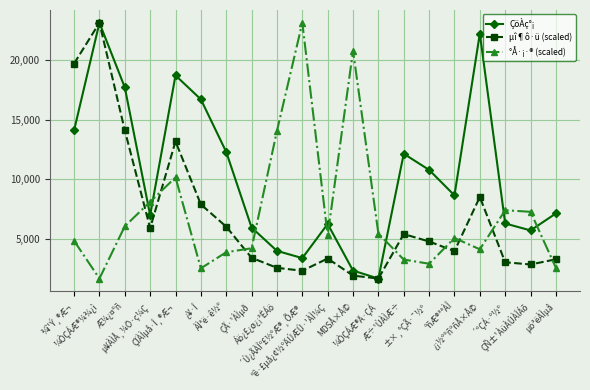

At how many categories does at least one series exceed 2240?

20